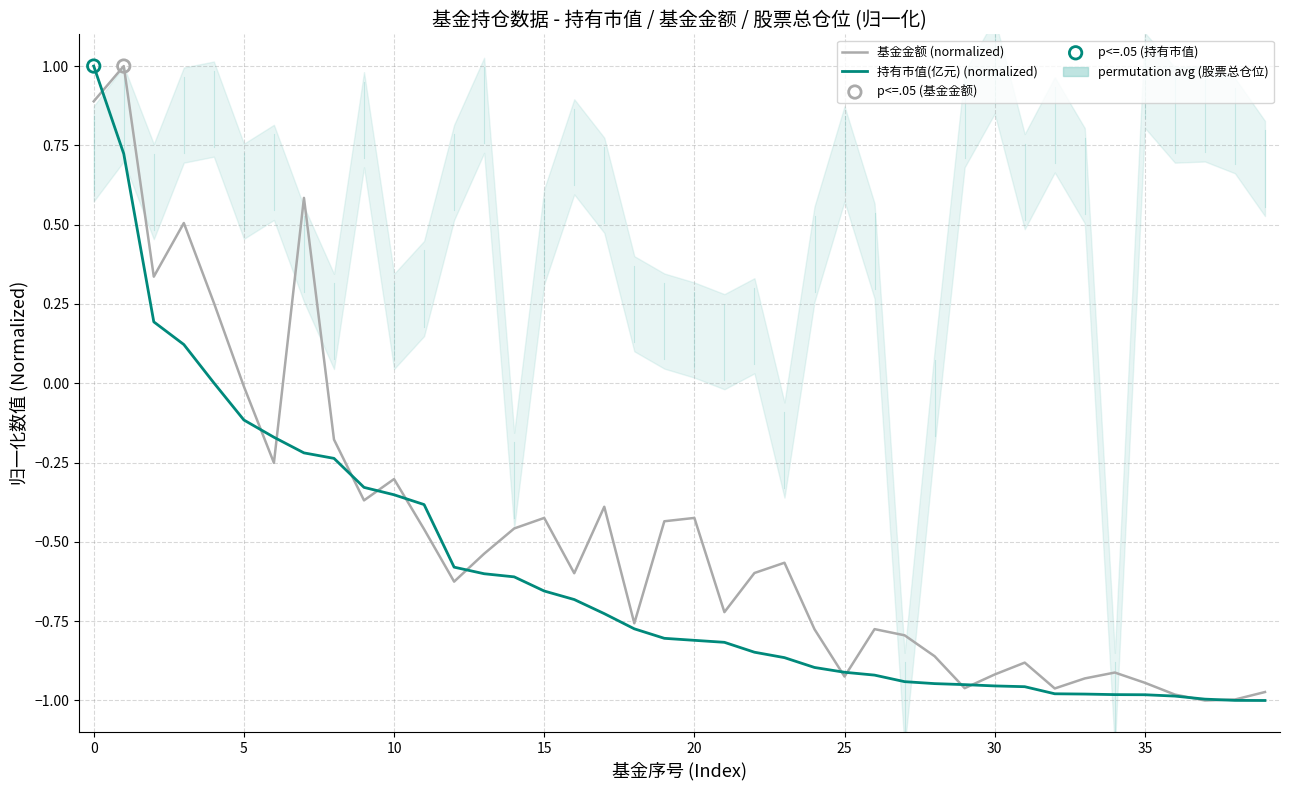

Which series has the largest total across all categories?

基金金额 (normalized)